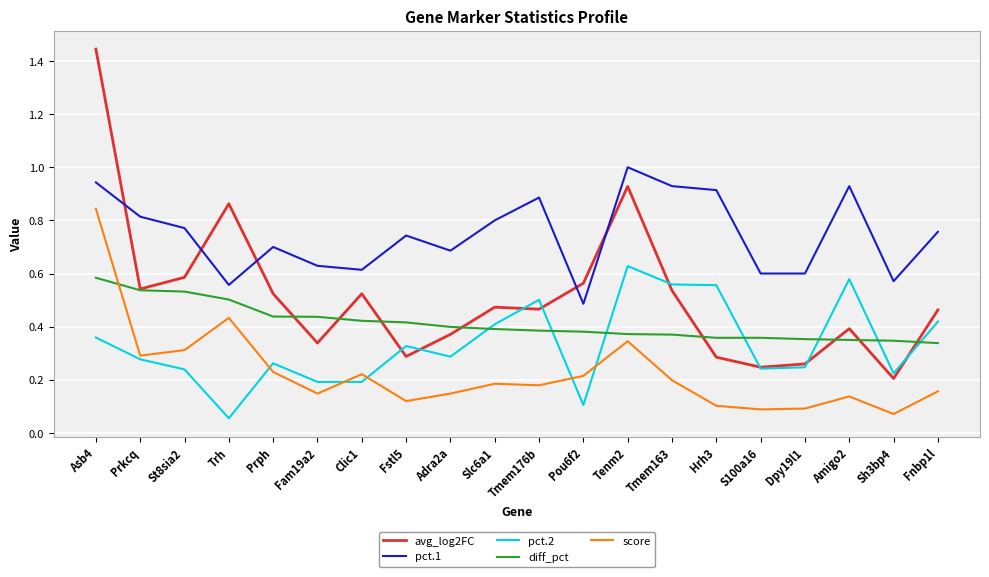

What position from the right is Fam19a2?

15